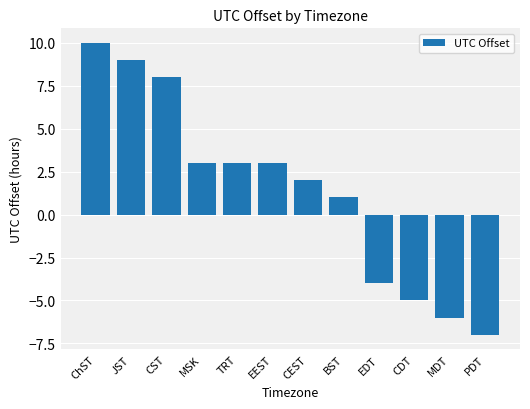

What is the sum of the values at CEST and CDT?

-3